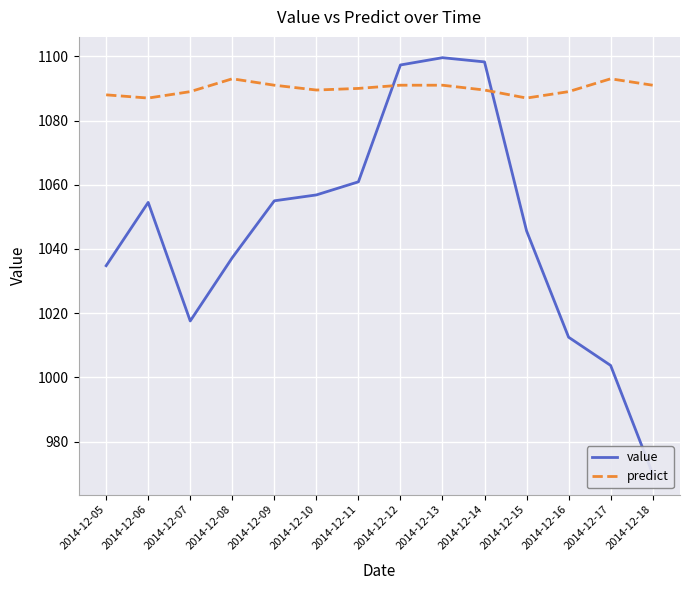

What is the approximate value of value at 2014-12-16?

1012.5